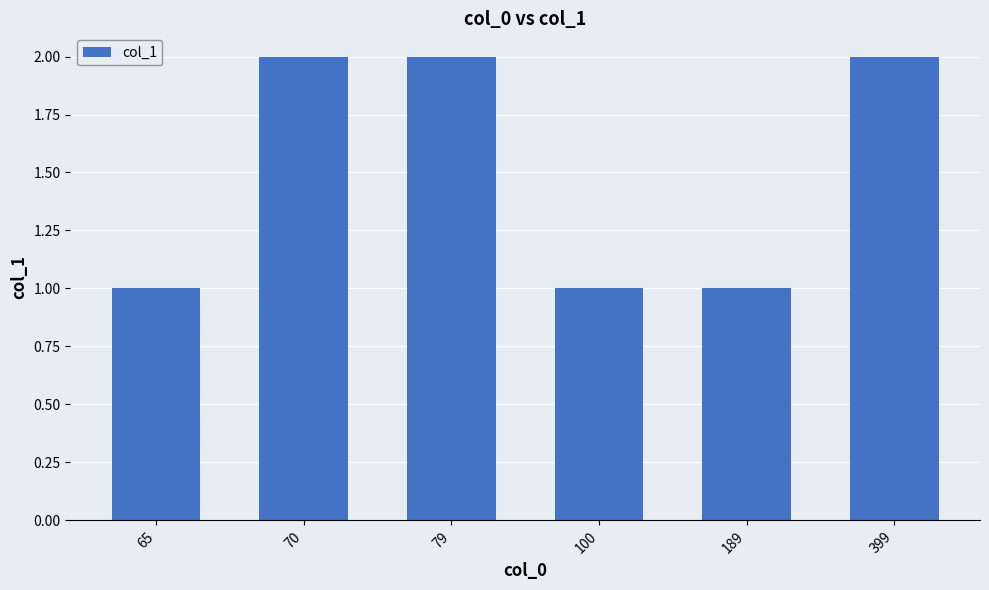

Read the value at 100.

1